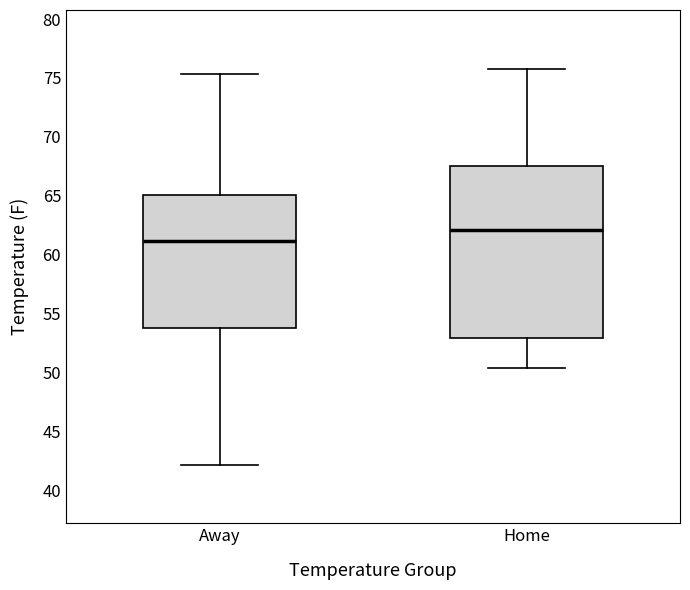

Reading left to right, read every box against the y-axis: the position of its median line, the range the box covers, and the ends of its whiskers. The values are not printed on the chart, so give them approximately, as read against the axis.

Away: median 61.0, box 53.5 to 65.0, whiskers 42.0 to 75.5
Home: median 62.0, box 53.0 to 67.5, whiskers 50.5 to 76.0